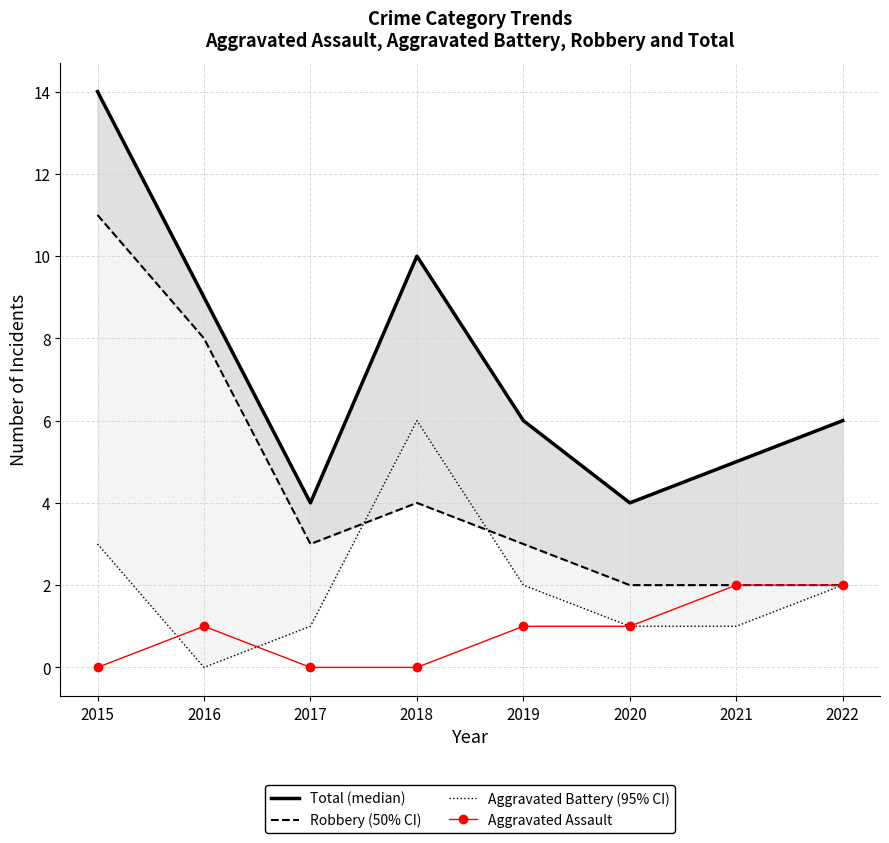

What is the difference between the highest and lowest values at 2016?

9